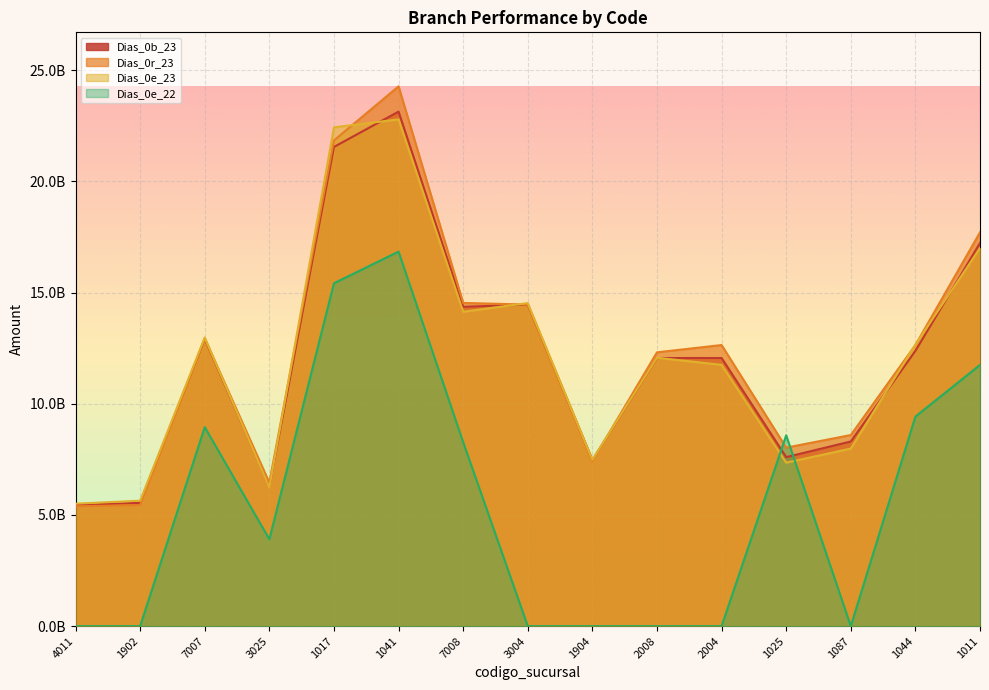

What is the spread (max minus min) of values at 2004?

12642828226.0